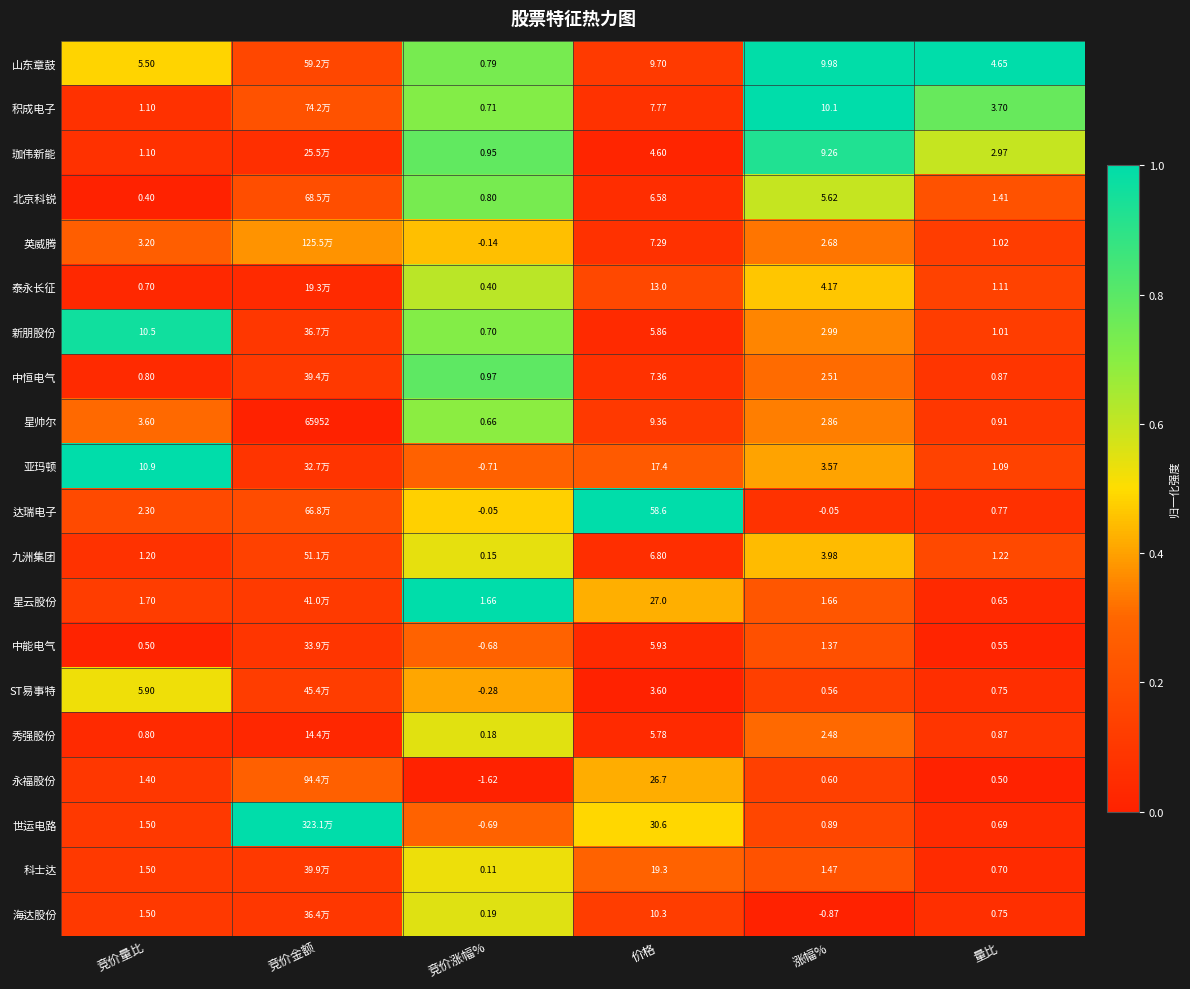

At 涨幅%, list the series in order from largest to smallest.

积成电子, 山东章鼓, 珈伟新能, 北京科锐, 泰永长征, 九洲集团, 亚玛顿, 新朋股份, 星帅尔, 英威腾, 中恒电气, 秀强股份, 星云股份, 科士达, 中能电气, 世运电路, 永福股份, ST易事特, 达瑞电子, 海达股份